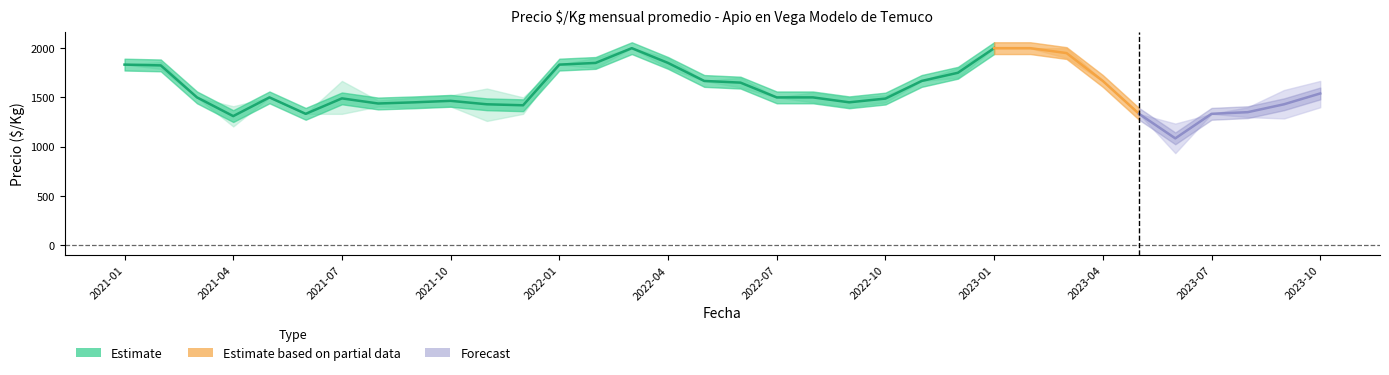

Where is the first local maximum for precio_promedio?

2021-05